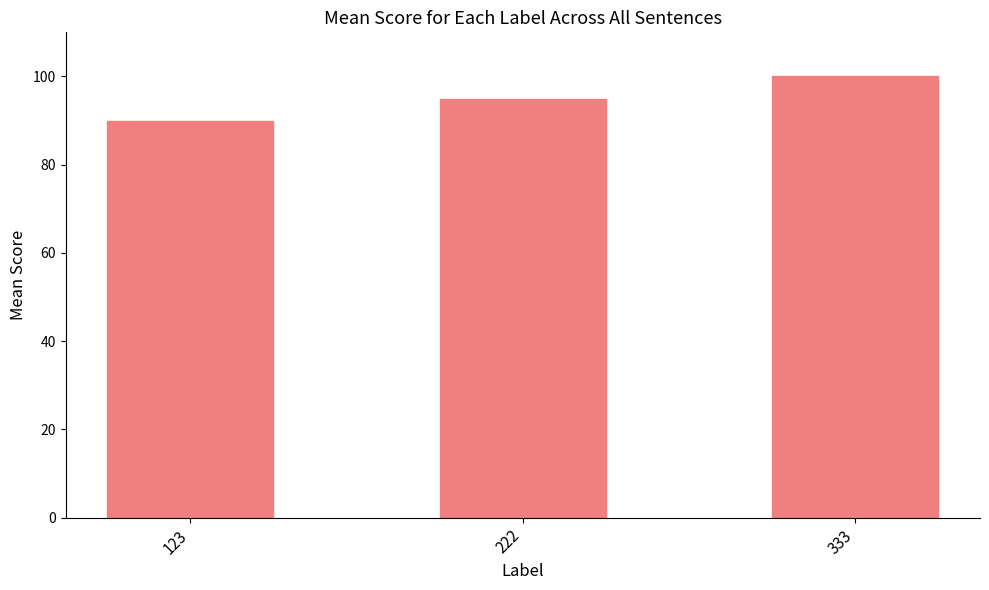

Reading left to right, what are all the values shown in this chart?

90	95	100